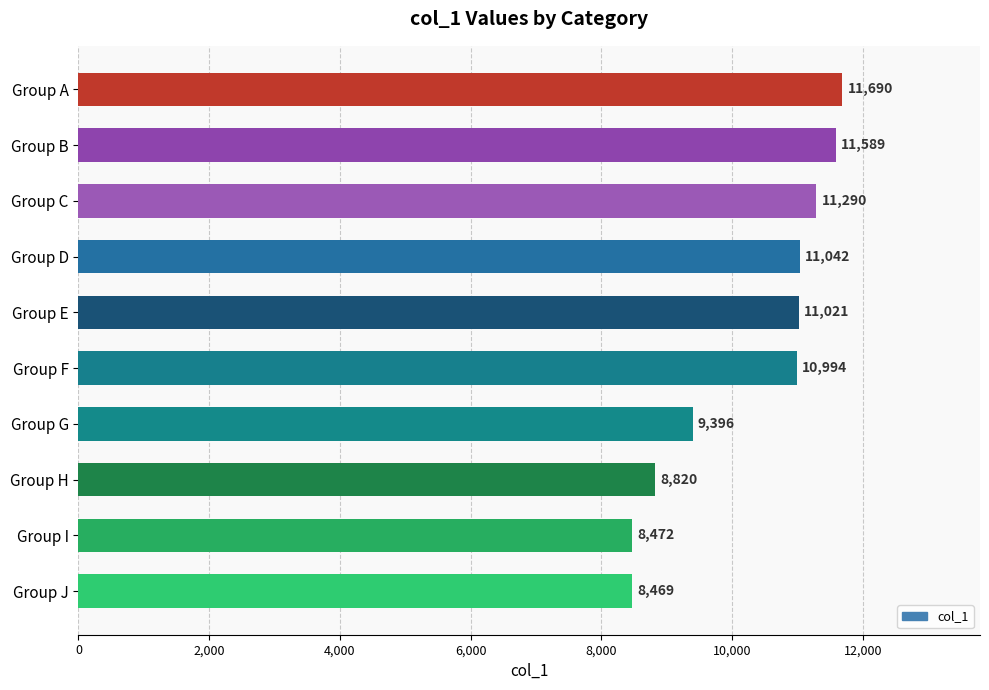

Are the bars horizontal?

Yes